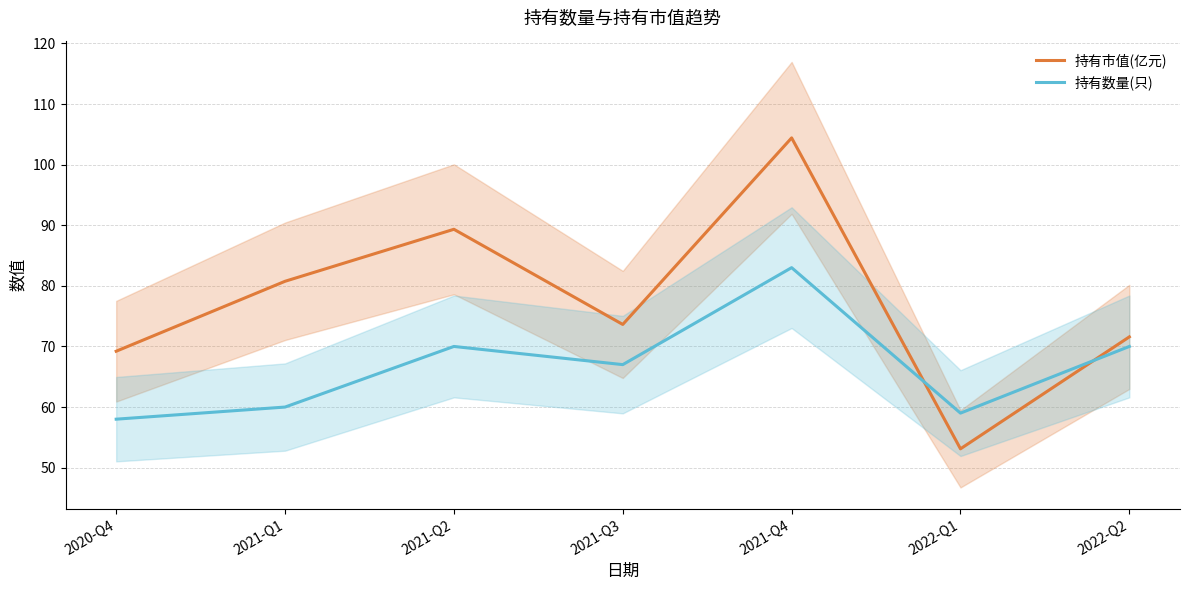

What is the total value across all series at 2022-Q2?

141.6